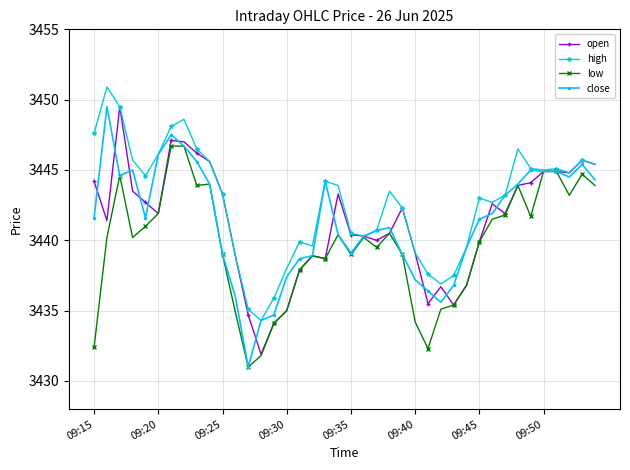

What is the value of the high point at the 21st from the left?

3440.5